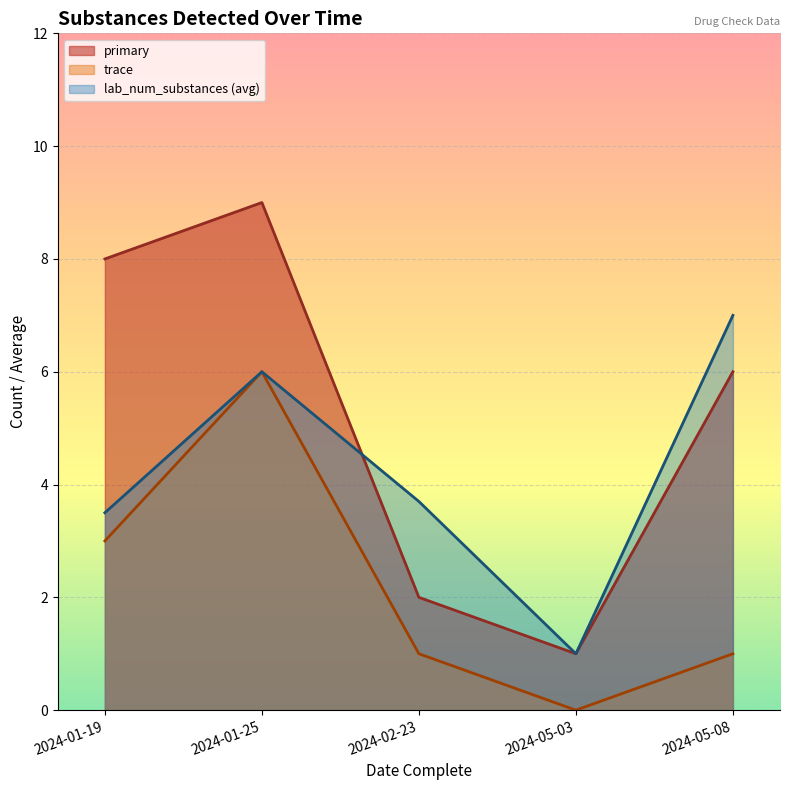

Between 2024-01-19 and 2024-05-03, which series saw the biggest shift?

primary